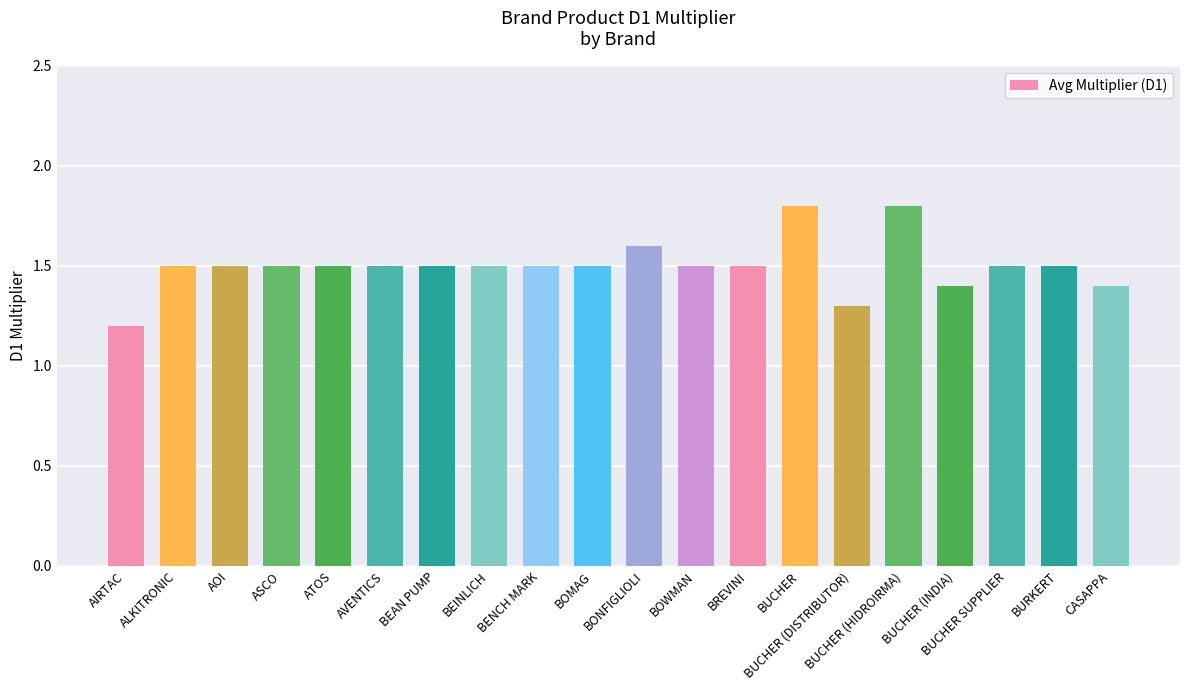

What is the greatest value displayed?

1.8